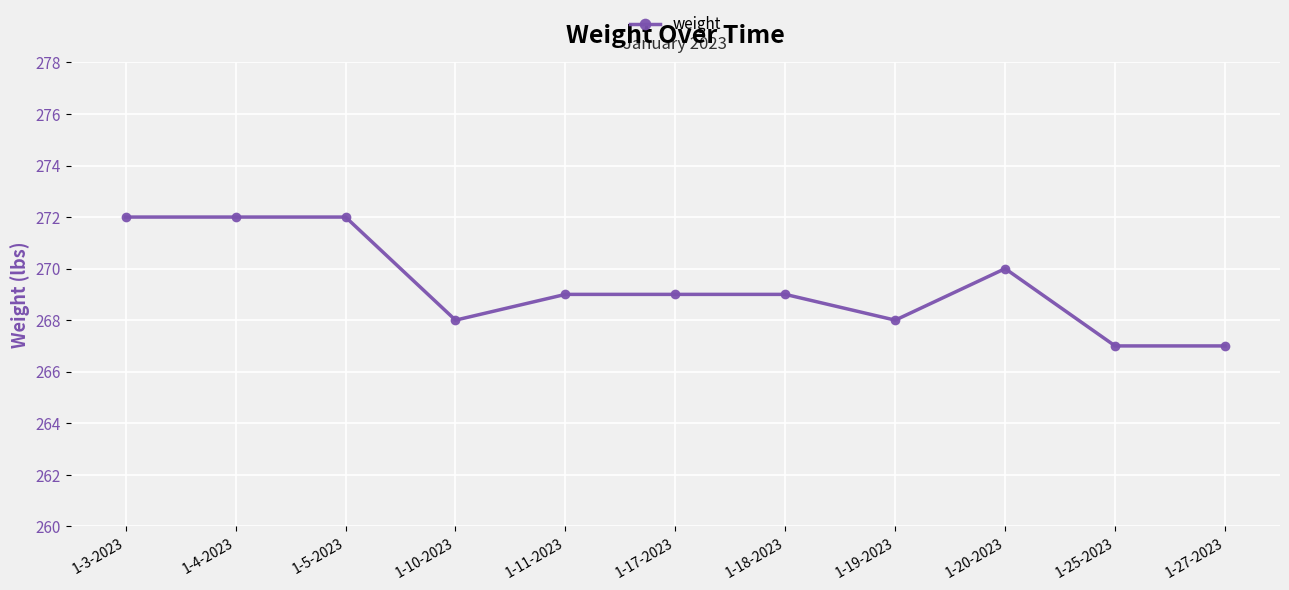

Reading left to right, list all the values displayed in this chart.

1-3-2023=272	1-4-2023=272	1-5-2023=272	1-10-2023=268	1-11-2023=269	1-17-2023=269	1-18-2023=269	1-19-2023=268	1-20-2023=270	1-25-2023=267	1-27-2023=267